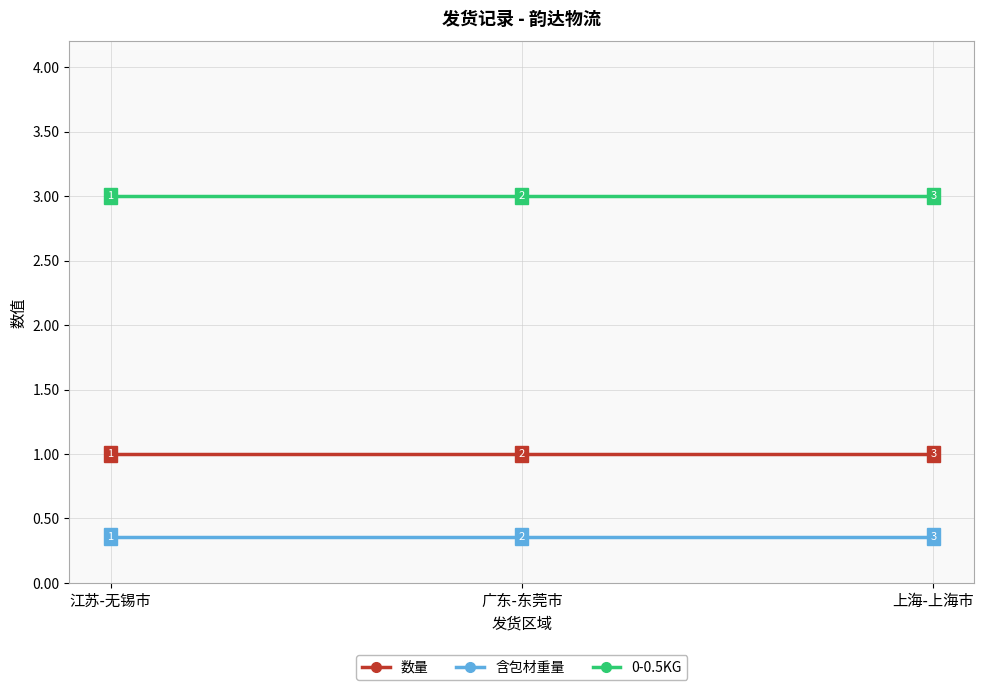

What position from the left is 上海-上海市?

3